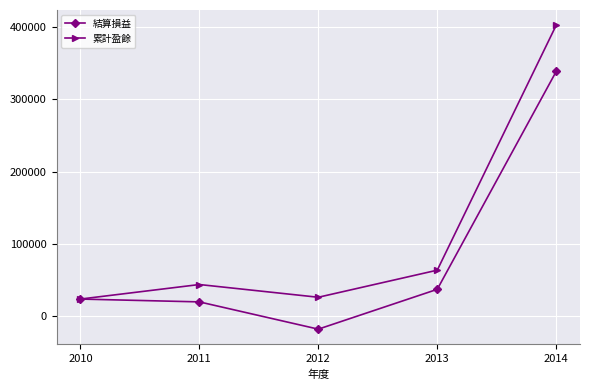

Which series has the largest total across all categories?

累計盈餘